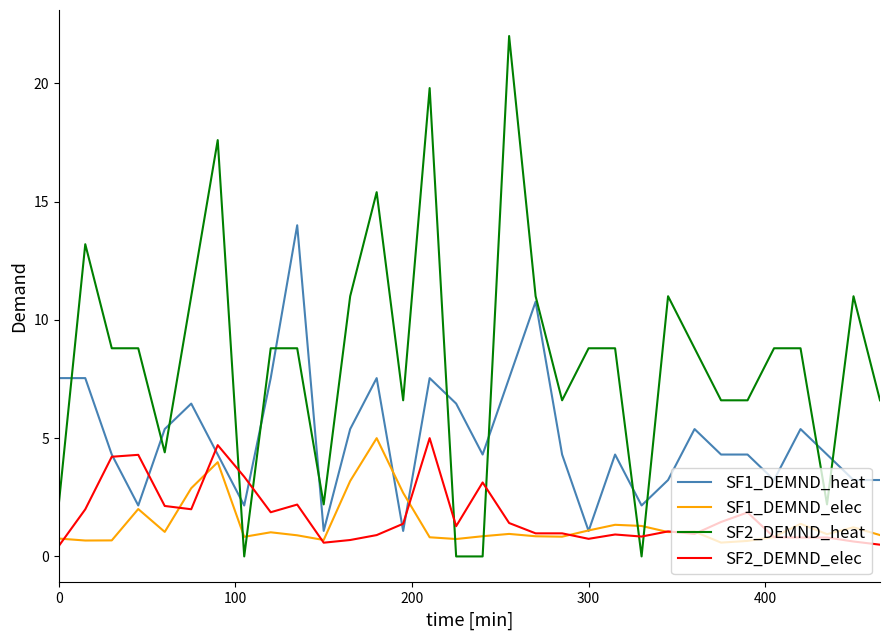

Does the chart display data point markers on the line(s)?

No